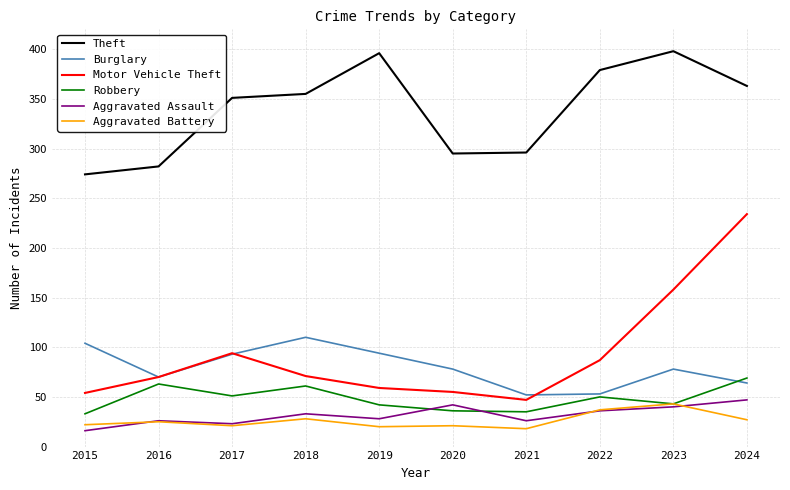

What is the difference between the second highest and minimum values in the Aggravated Battery series?

19